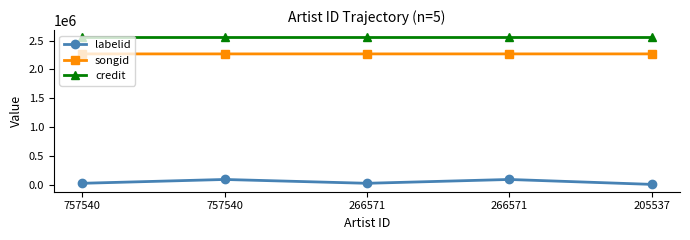

At which category does labelid reach its first local valley?

266571